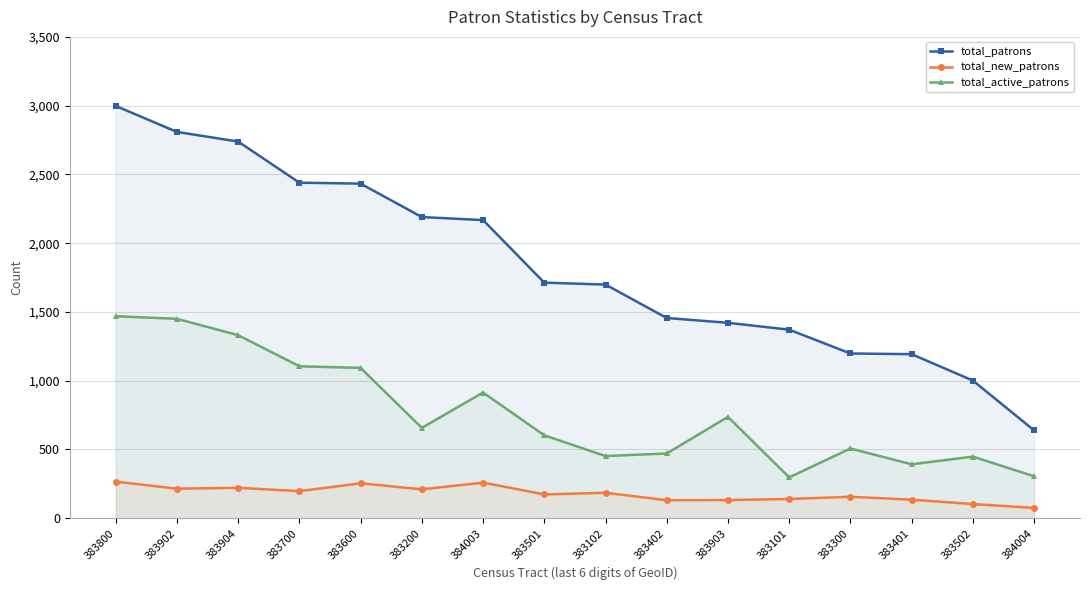

True or false: total_active_patrons and total_patrons intersect in this chart.

False